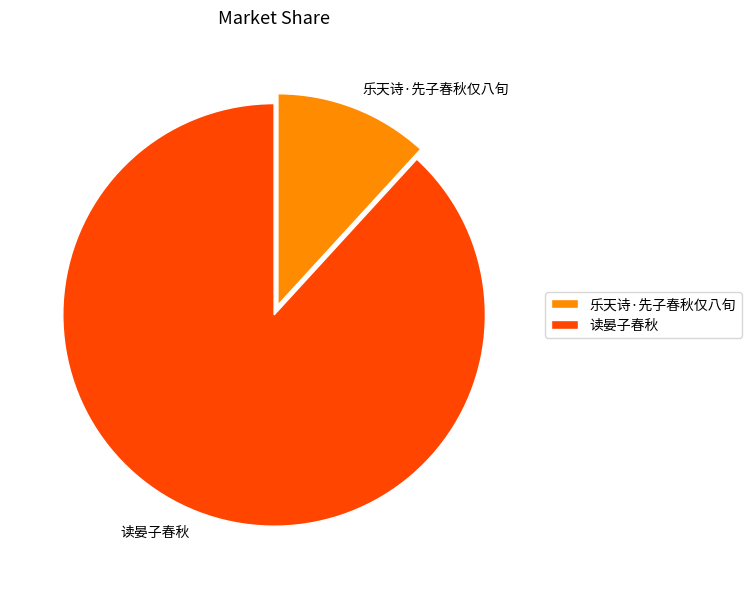

The 读晏子春秋 slice represents 74% of the pie. True or false?

False